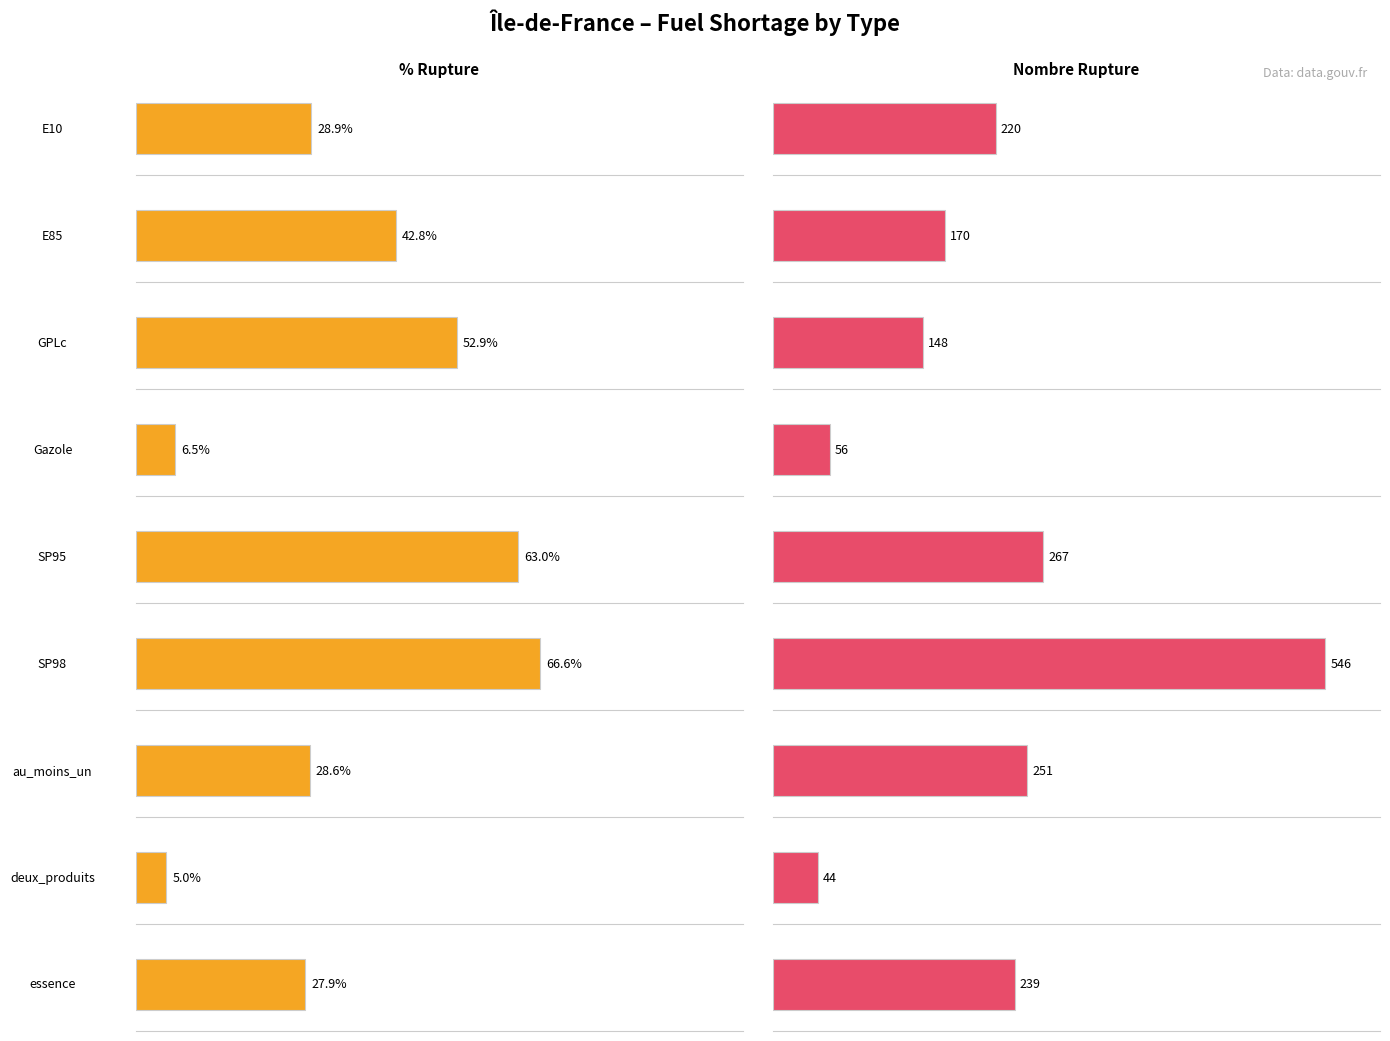

What are all the series names shown in the legend?

pourcentage_rupture, nombre_rupture